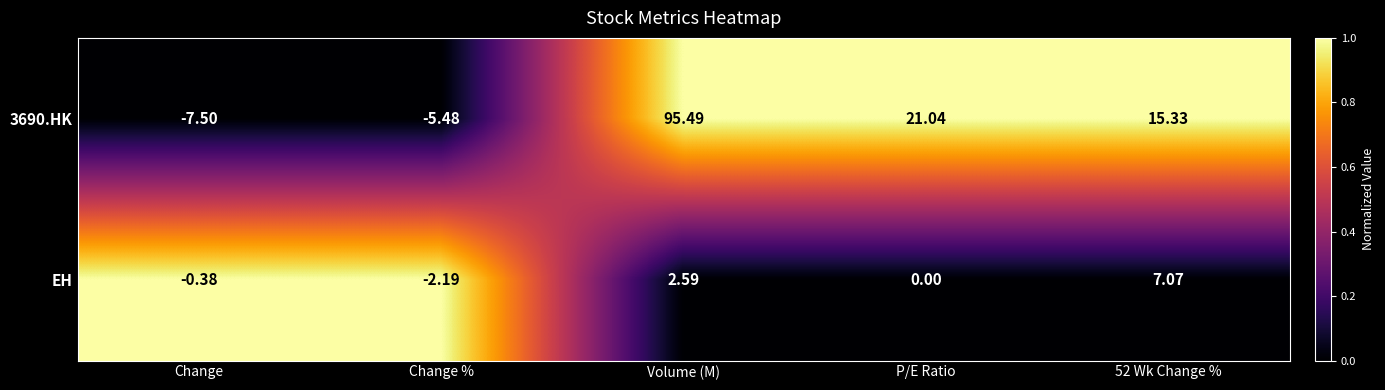

Where is 3690.HK nearest to the value 43?

P/E Ratio